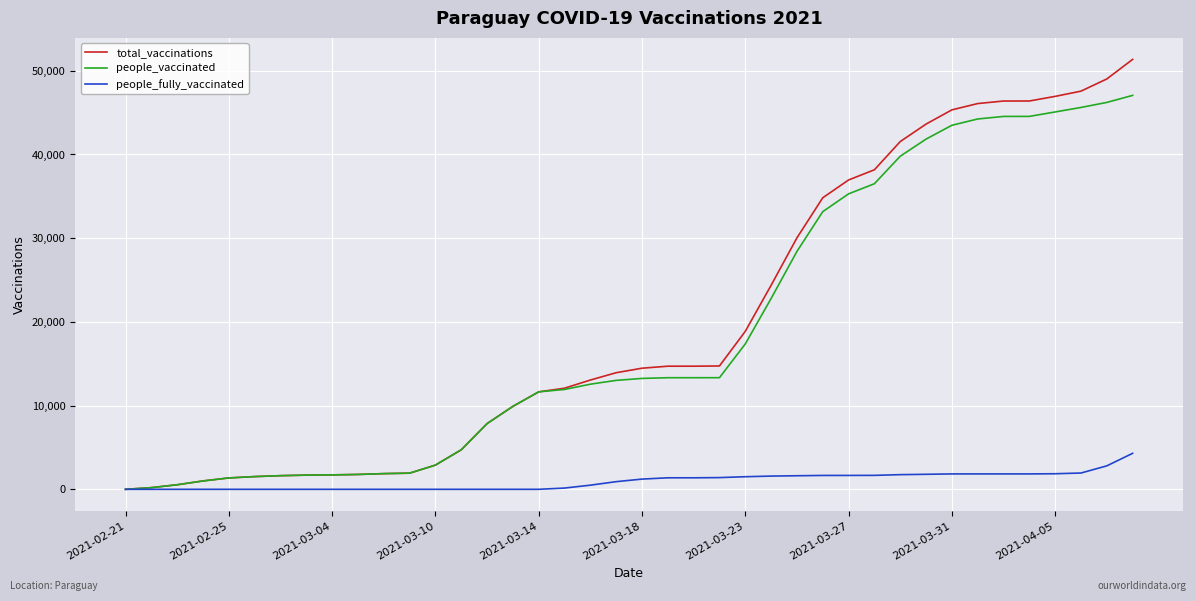

List the series in order of their peak value, lowest first.

people_fully_vaccinated, people_vaccinated, total_vaccinations